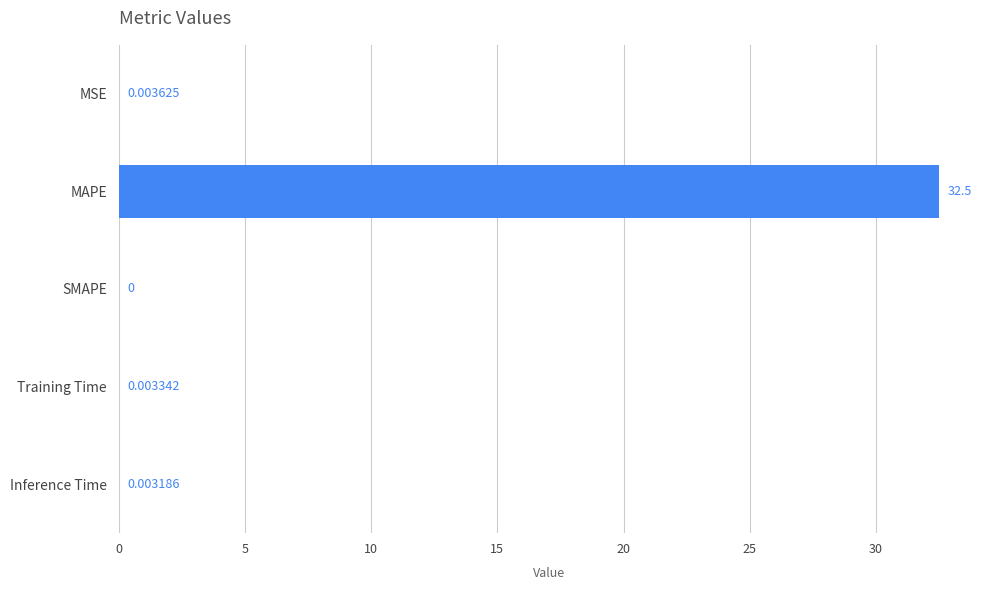

What is the maximum value shown in the chart?

32.5